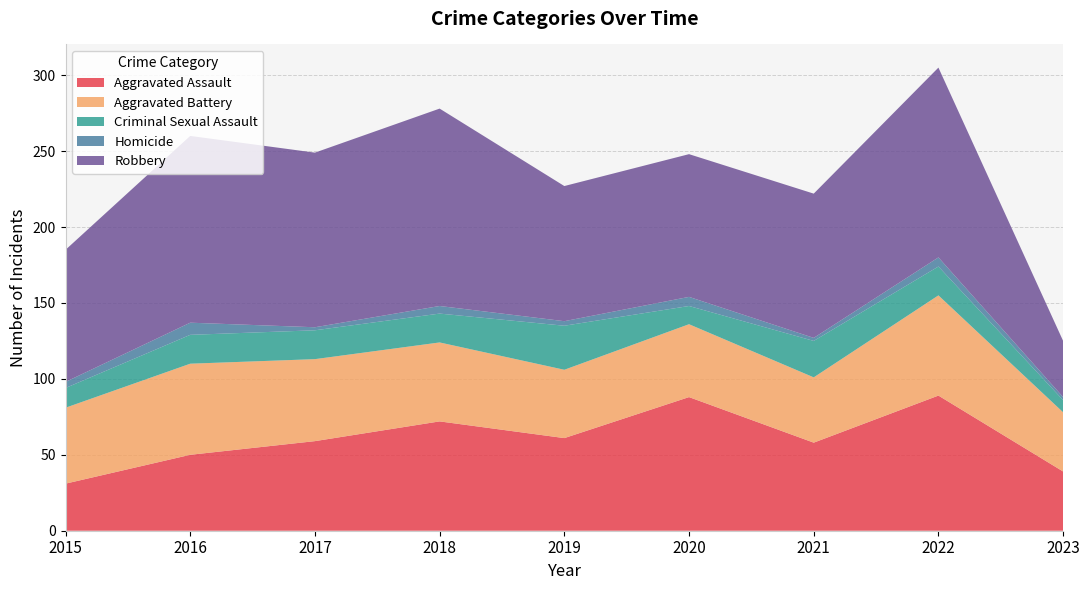

Reading left to right, what are all the values shown in this chart?

Aggravated Assault: 31	50	59	72	61	88	58	89	39
Aggravated Battery: 50	60	54	52	45	48	43	66	39
Criminal Sexual Assault: 13	19	19	19	29	12	24	19	8
Homicide: 4	8	2	5	3	6	2	6	2
Robbery: 87	123	115	130	89	94	95	125	37